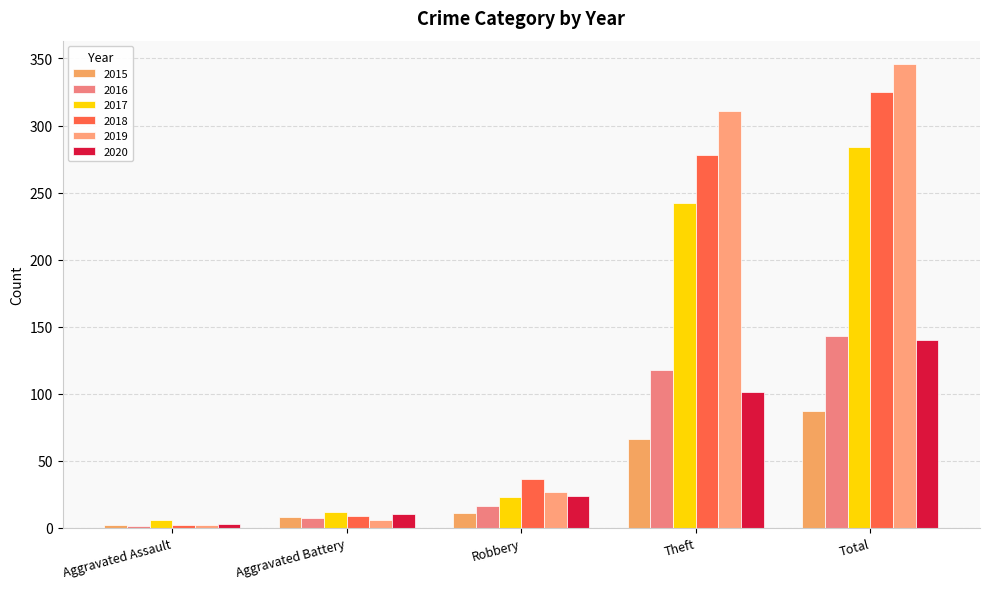

How many data points does each series have?

5